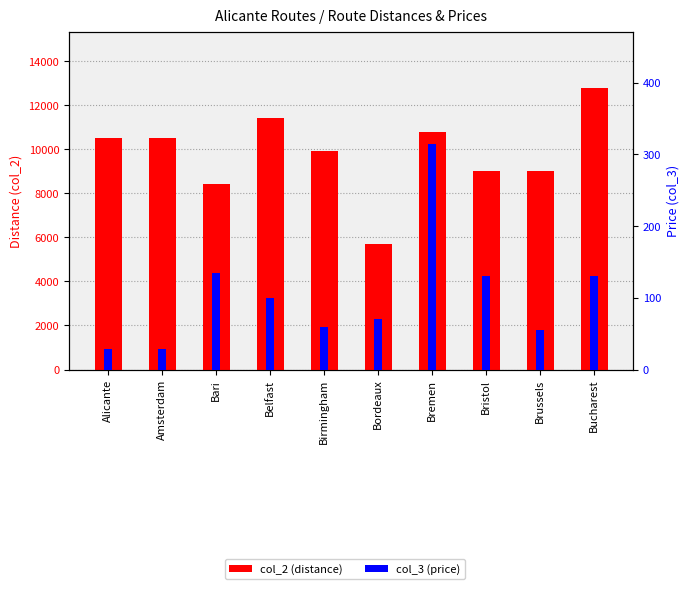

What is the minimum value shown in the chart?

29.0